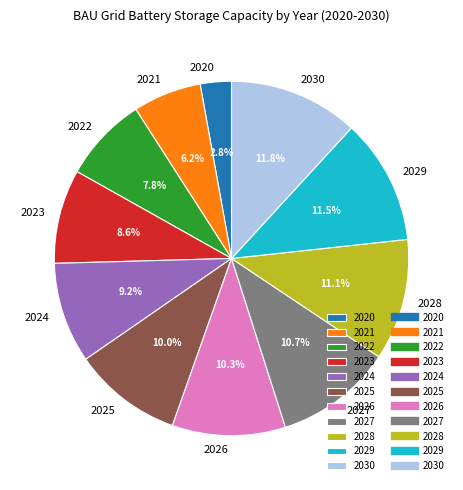

Does 2026 represent more than half of the total?

No